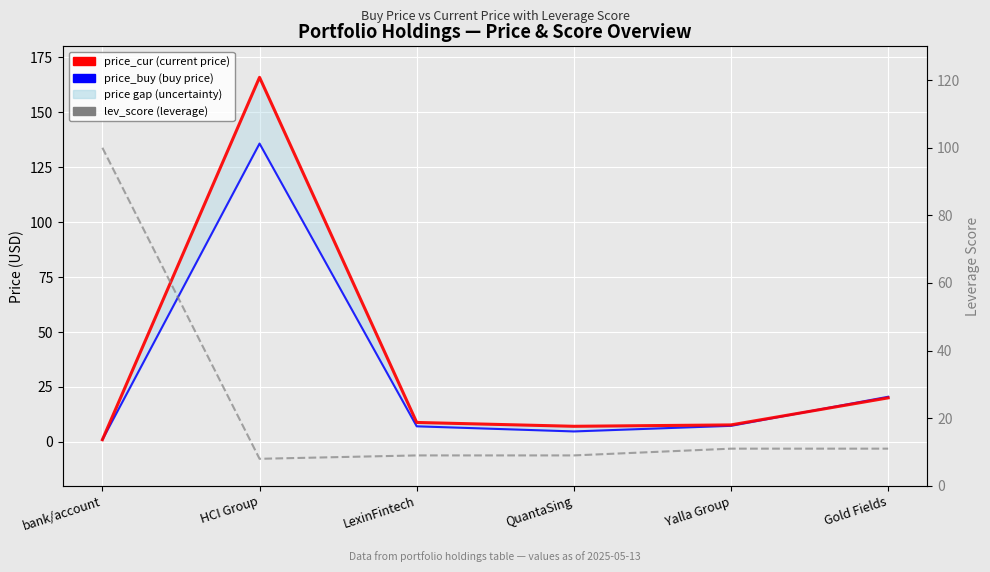

At LexinFintech, list the series in order from largest to smallest.

lev_score, price_cur, price_buy